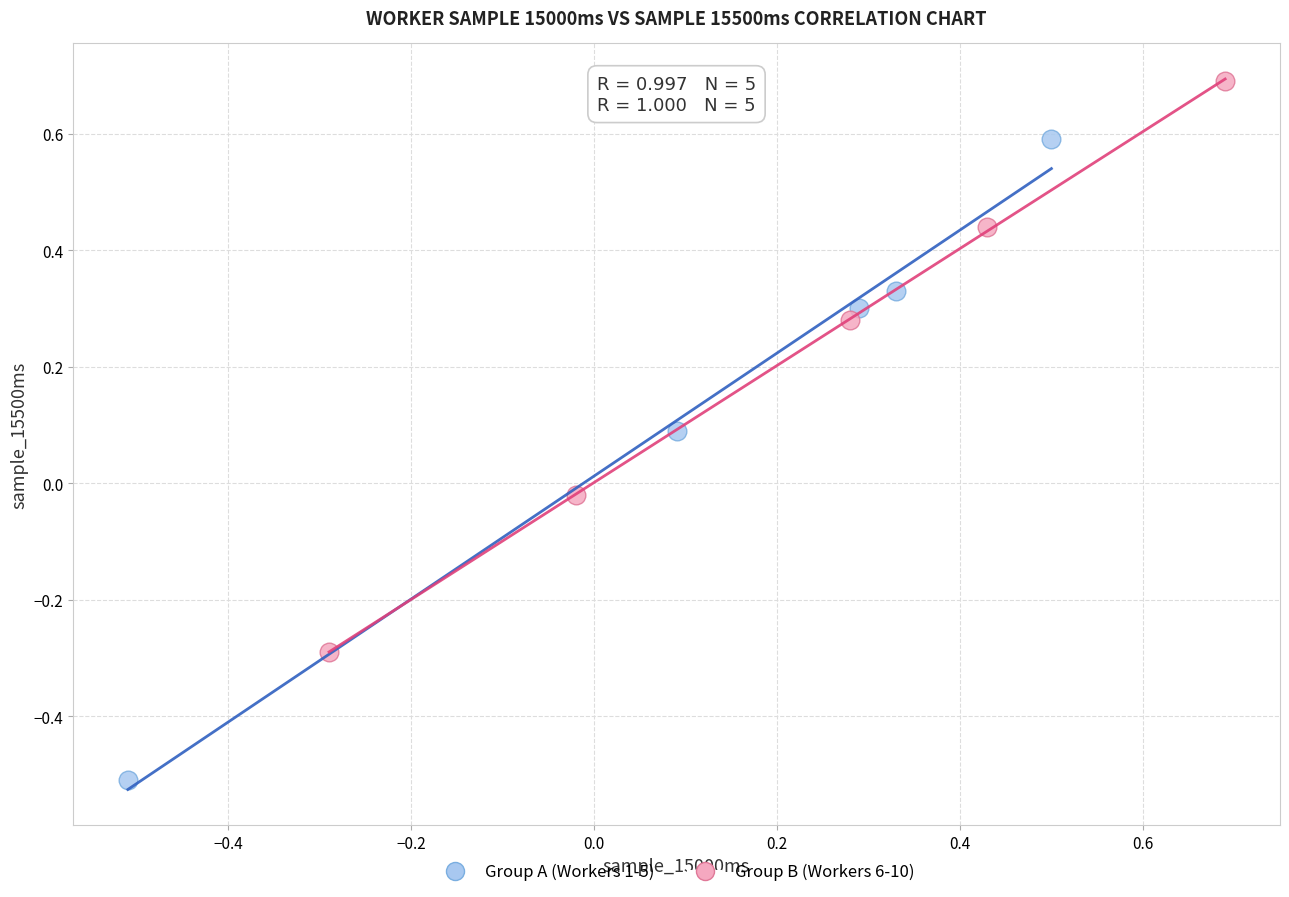

Which series has the largest Y range (max minus min)?

Group A (Workers 1-5)